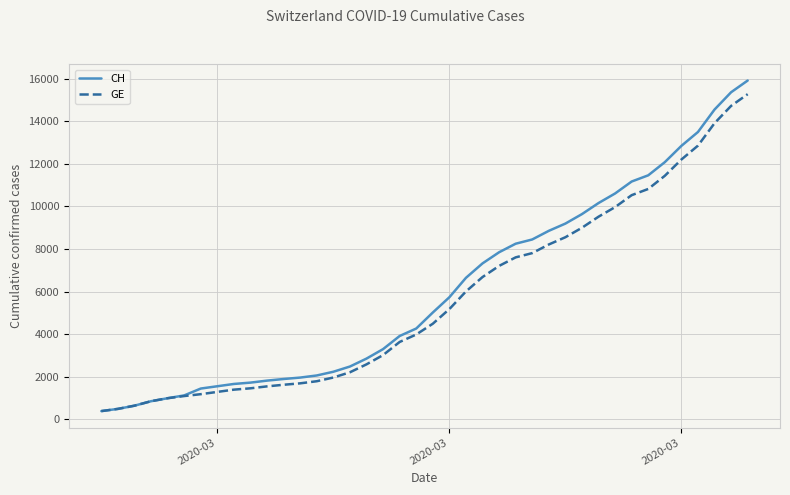

What are all the series names shown in the legend?

CH, GE